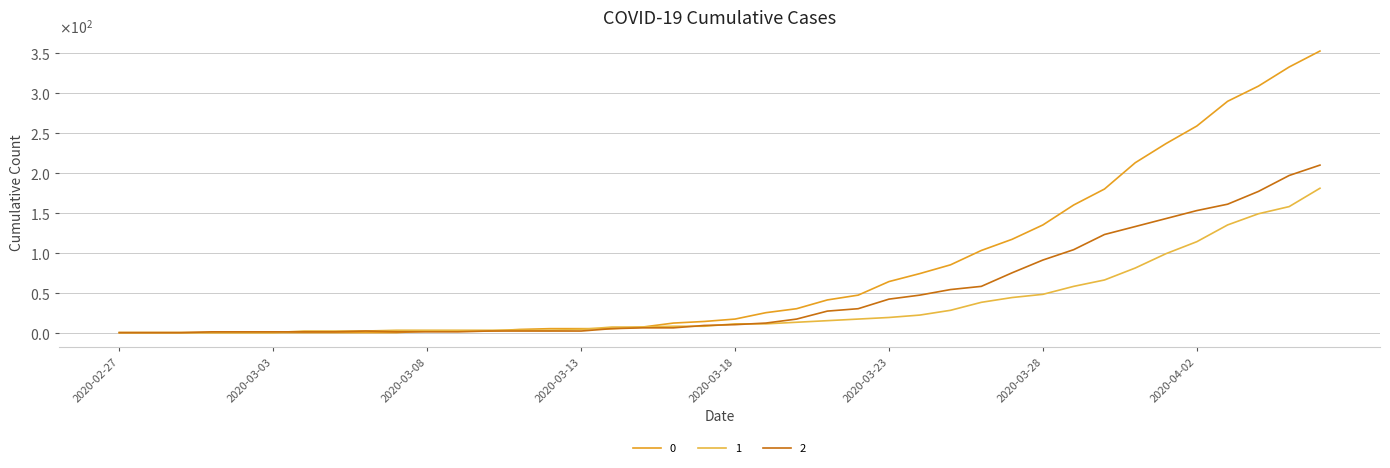

Is this an area chart (filled region under the line)?

No